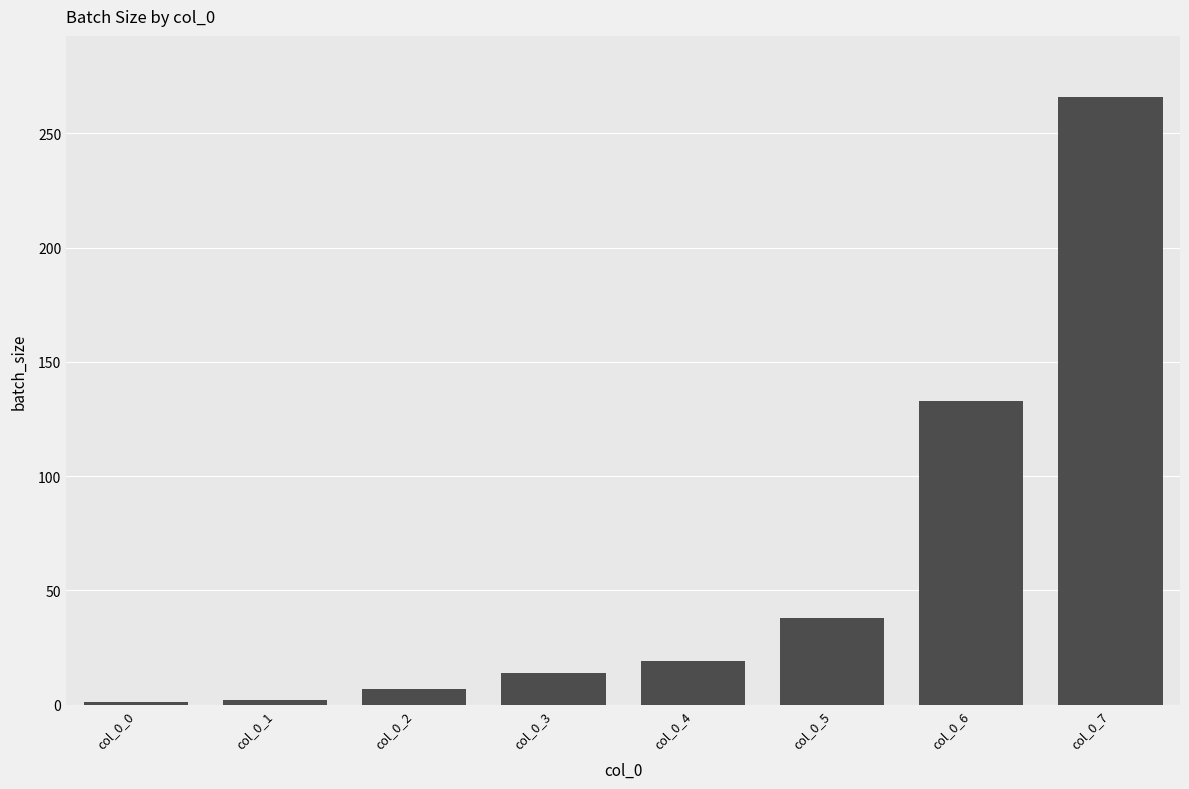

What is the ratio of the value at col_0_6 to the value at col_0_3?

9.5